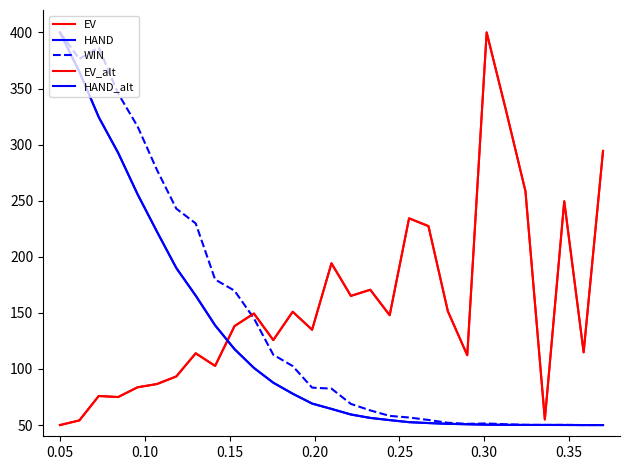

At which category does the chart reach its peak across all series?

22